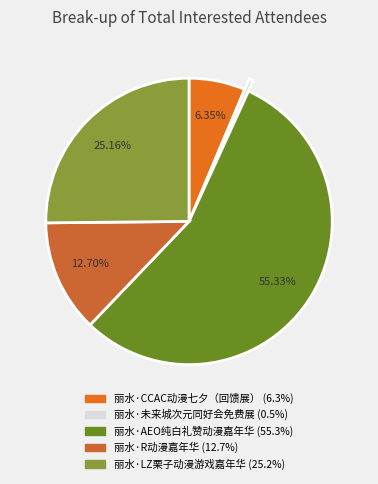

To the nearest percent, what percentage of the pie is 丽水·LZ栗子动漫游戏嘉年华?

25%